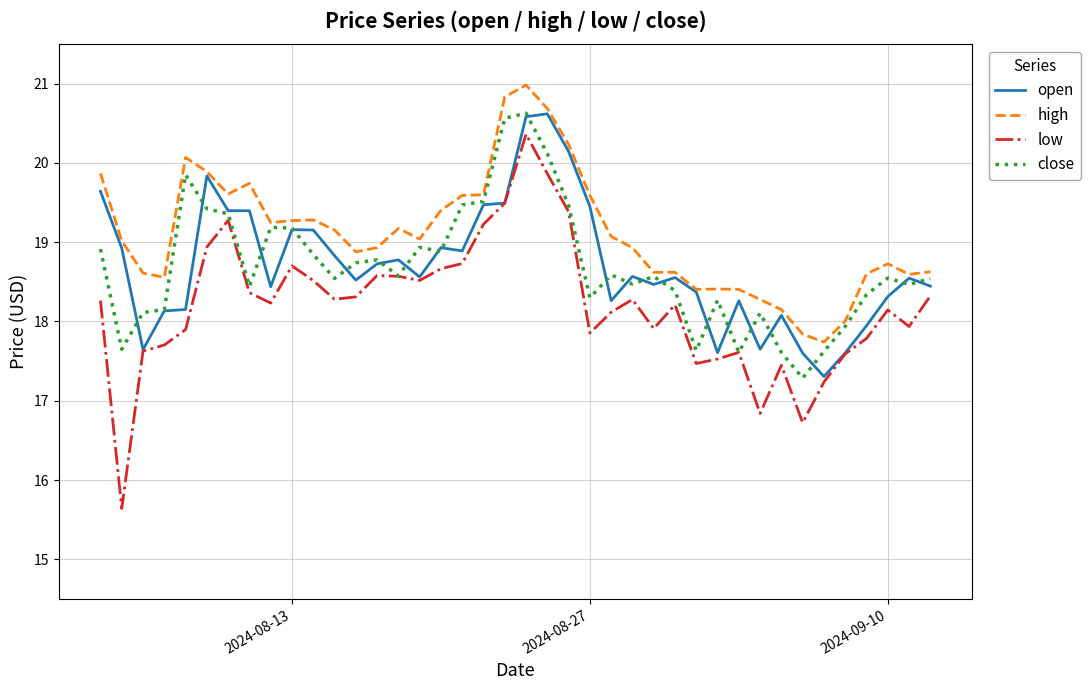

Which series has the widest spread of values?

low